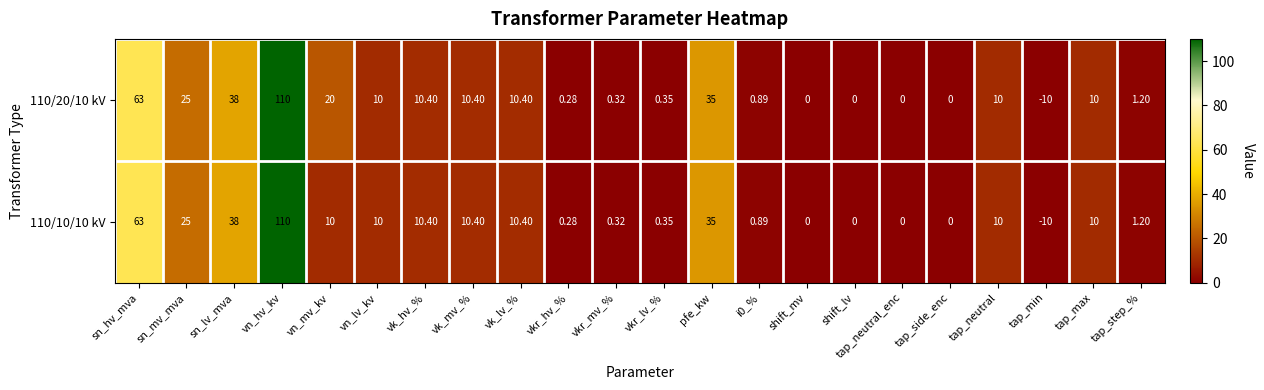

At which category is the sum across all series the highest?

vn_hv_kv